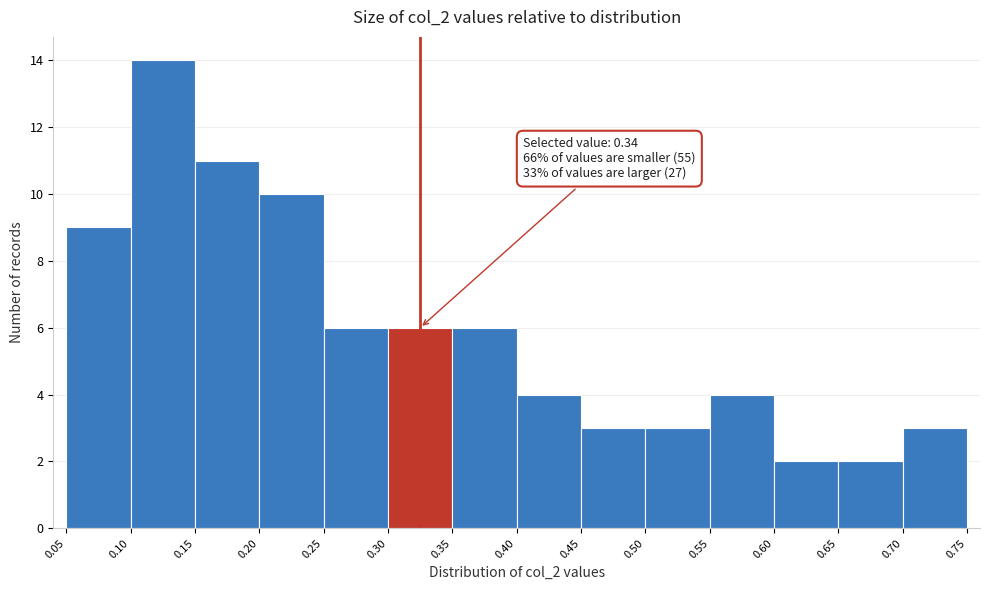

Which range on the x-axis has the tallest bar?

0.10 to 0.15